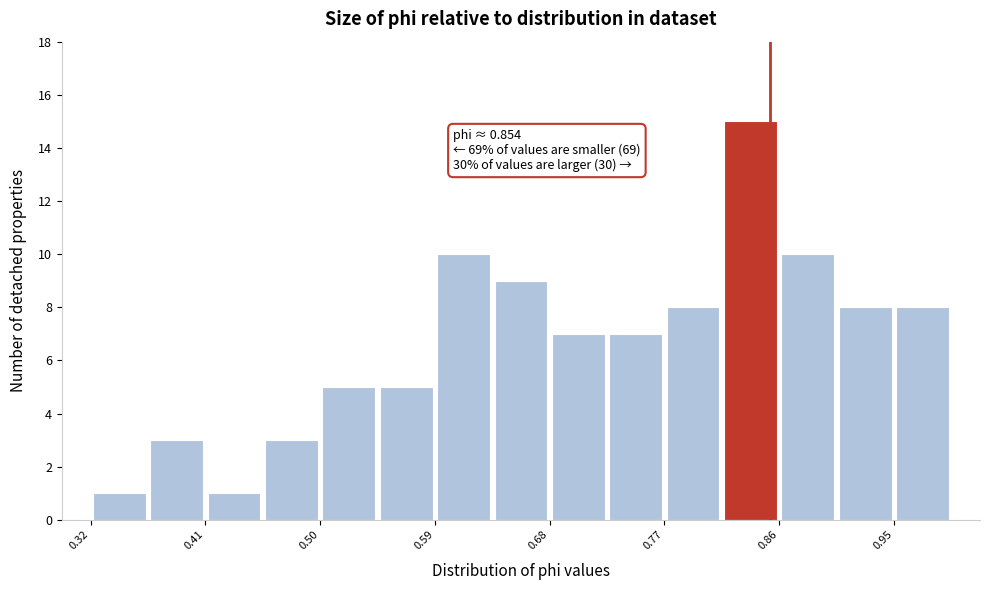

Over which range of the x-axis is the bar tallest?

0.82 to 0.86